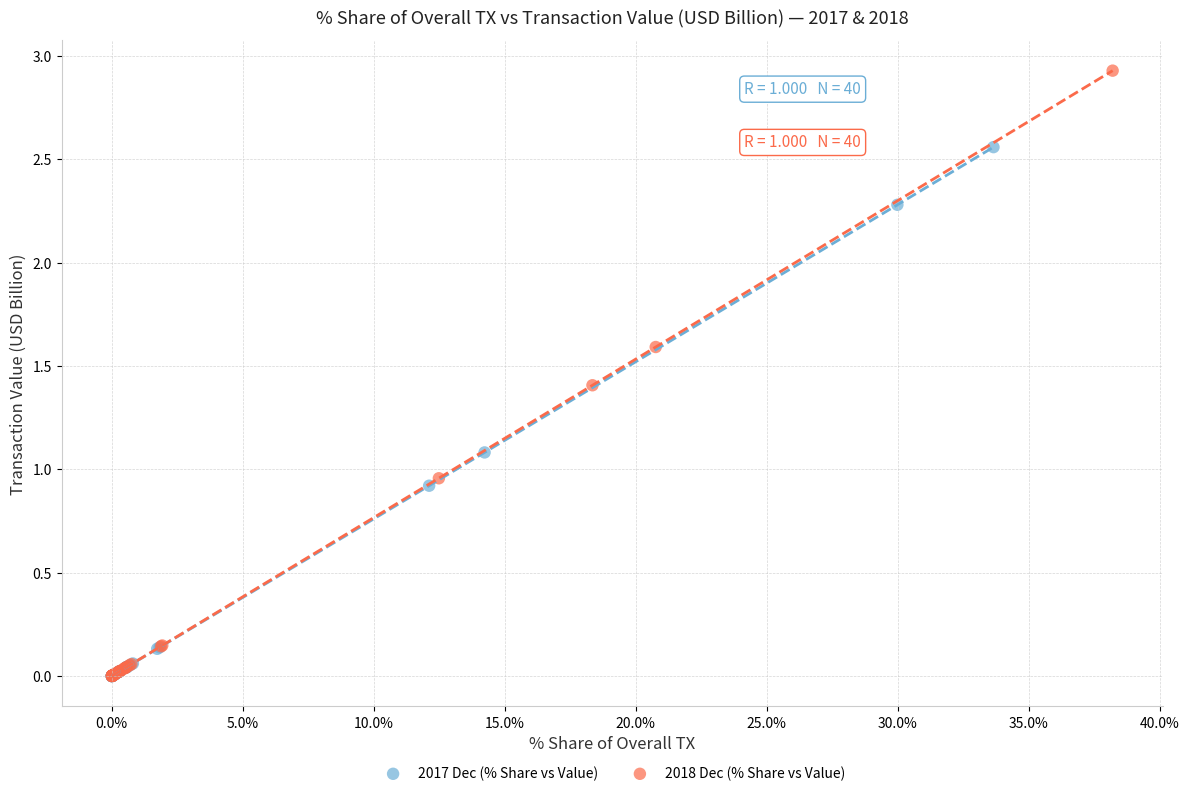

Which series reaches the maximum Y coordinate?

2018 Dec (% Share vs Value)